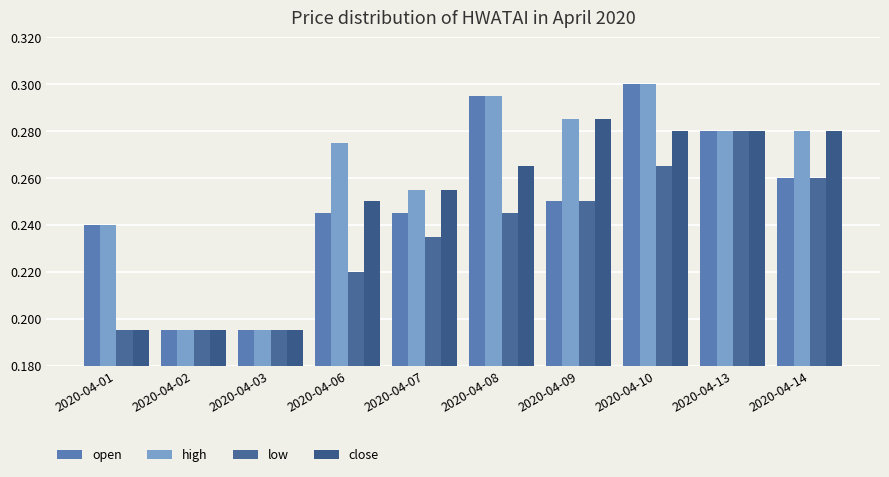

Between 2020-04-01 and 2020-04-10, which is larger?

2020-04-10